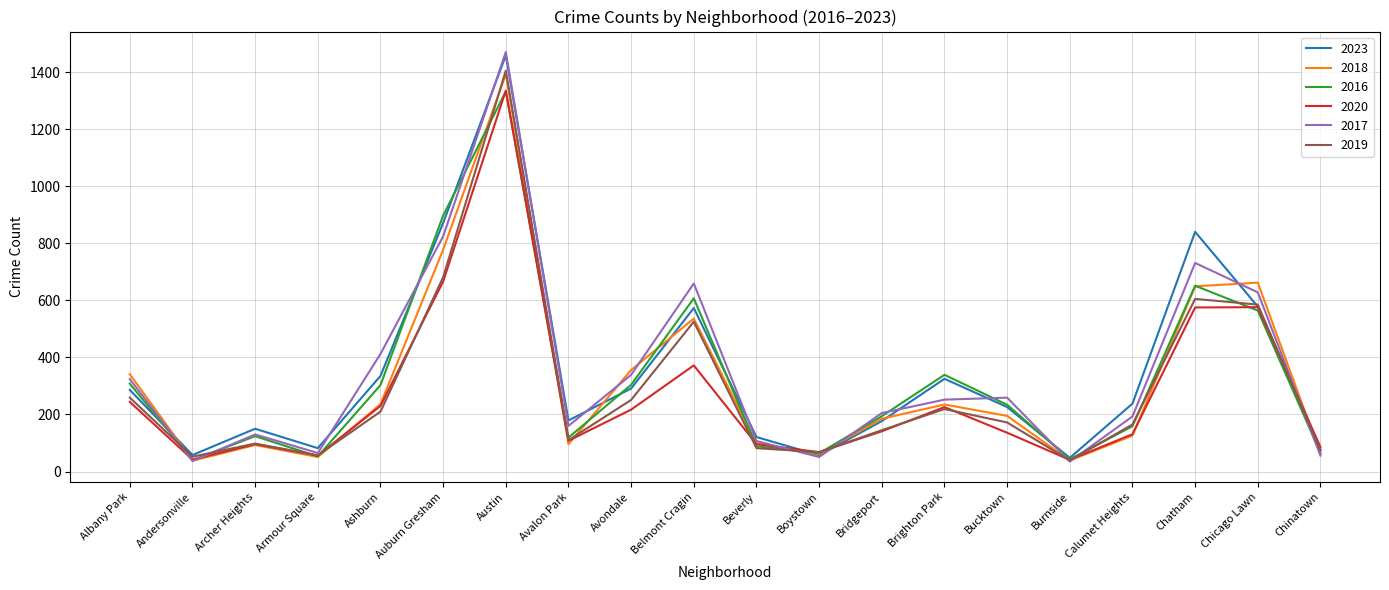

What is the approximate value of 2020 at Bridgeport?

141